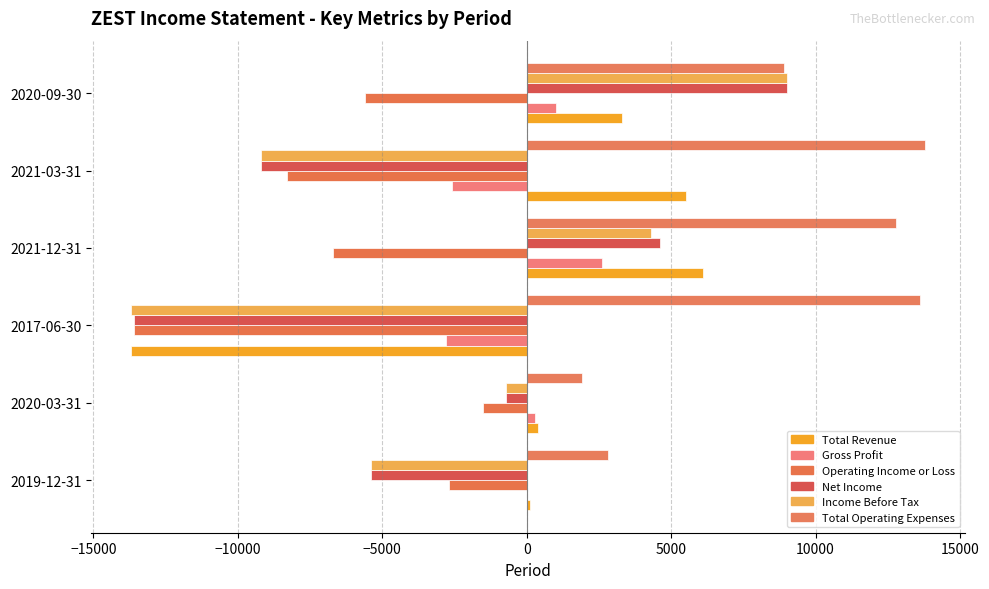

What are all the series names shown in the legend?

Total Revenue, Gross Profit, Operating Income or Loss, Net Income, Income Before Tax, Total Operating Expenses